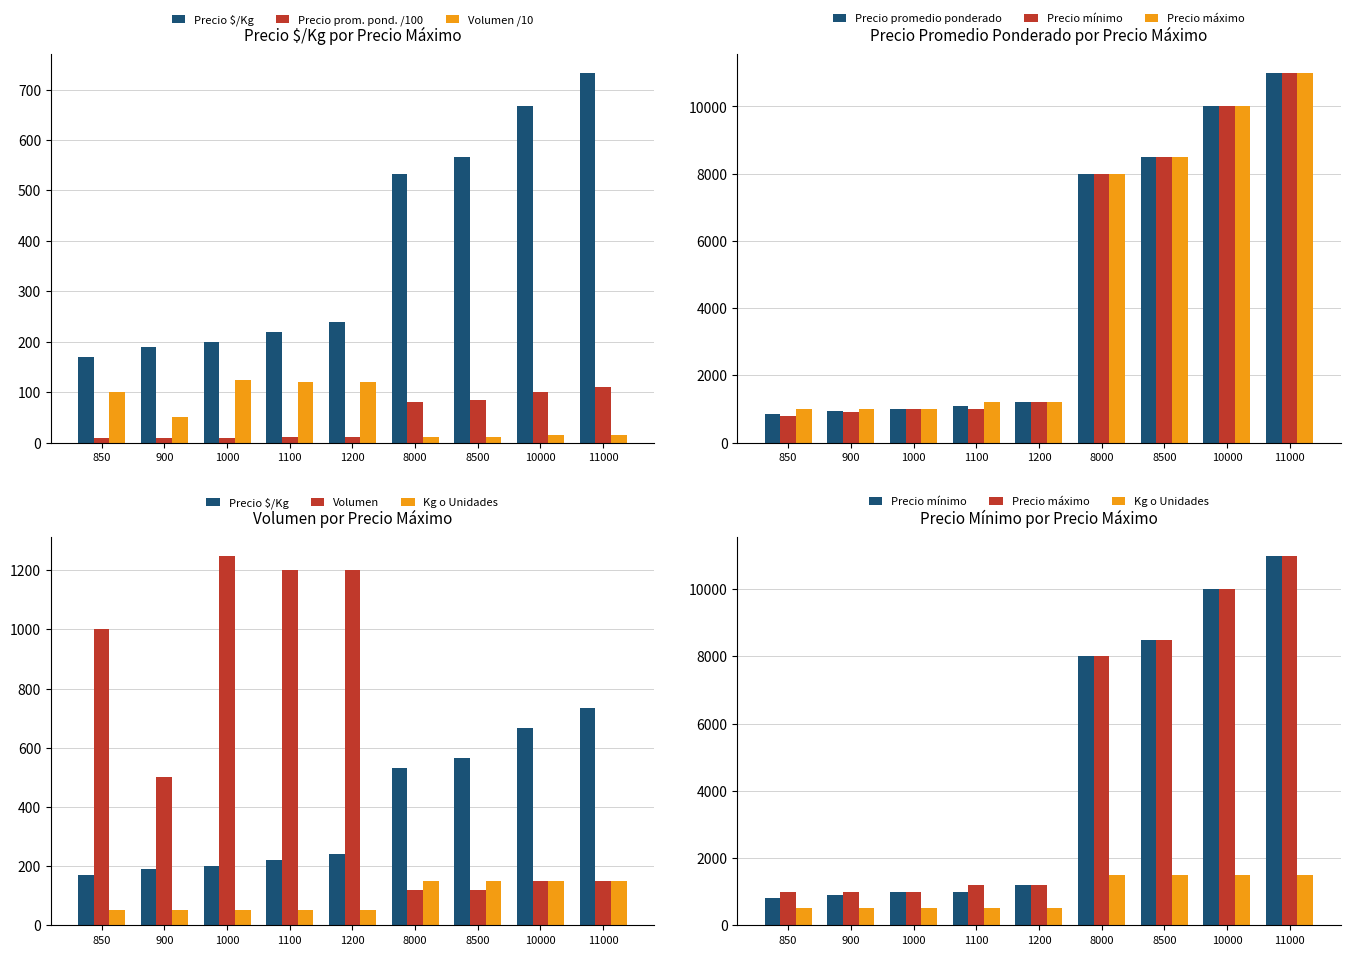

What is the value of the Precio $/Kg bar at the 5th from the left?

240.0